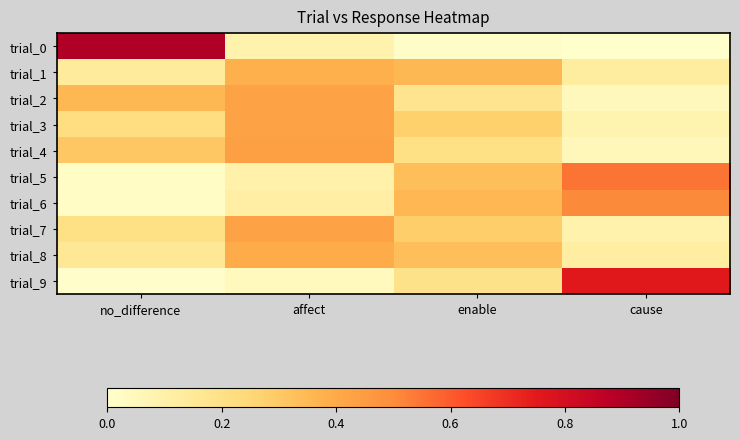

Reading left to right, transcribe all the data shown in this chart.

trial_0: no_difference=0.9	affect=0.1	enable=0.0	cause=0.0
trial_1: no_difference=0.1	affect=0.4	enable=0.4	cause=0.1
trial_2: no_difference=0.4	affect=0.4	enable=0.2	cause=0.0
trial_3: no_difference=0.2	affect=0.4	enable=0.3	cause=0.1
trial_4: no_difference=0.3	affect=0.4	enable=0.2	cause=0.1
trial_5: no_difference=0.0	affect=0.1	enable=0.3	cause=0.6
trial_6: no_difference=0.0	affect=0.1	enable=0.4	cause=0.5
trial_7: no_difference=0.2	affect=0.4	enable=0.3	cause=0.1
trial_8: no_difference=0.2	affect=0.4	enable=0.3	cause=0.1
trial_9: no_difference=0.0	affect=0.0	enable=0.2	cause=0.8